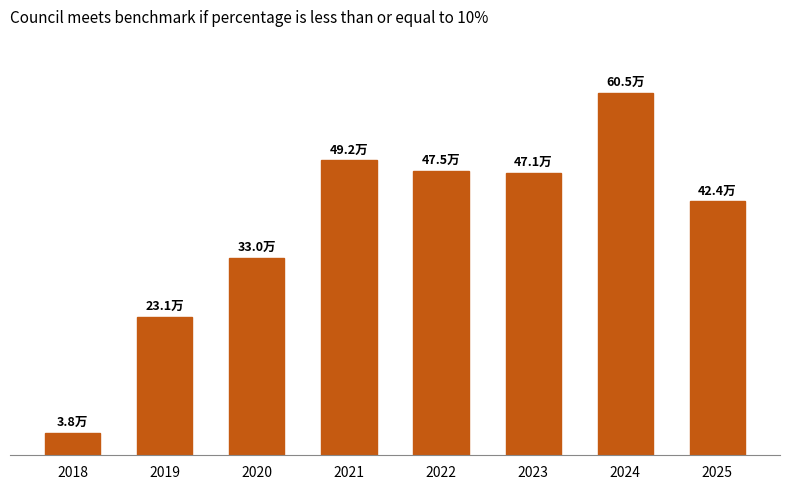

Rank the categories by value from highest to lowest.

2024, 2021, 2022, 2023, 2025, 2020, 2019, 2018